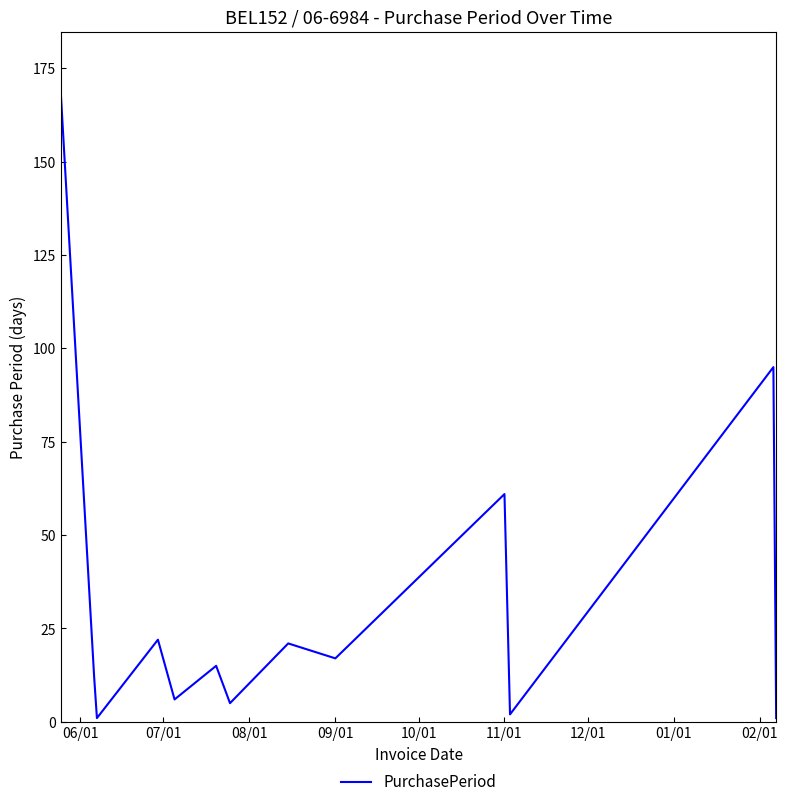

What is the greatest value displayed?

168